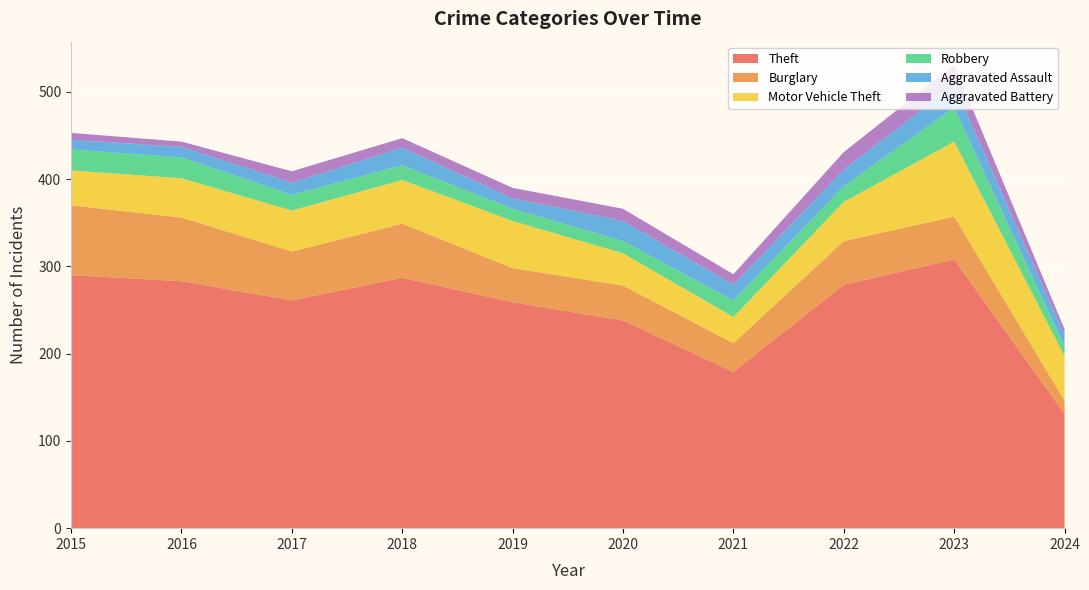

Reading right to left, transcribe all the data shown in this chart.

Theft: 2024=131	2023=308	2022=279	2021=179	2020=238	2019=259	2018=287	2017=261	2016=283	2015=290
Burglary: 2024=15	2023=49	2022=50	2021=33	2020=40	2019=39	2018=62	2017=56	2016=73	2015=80
Motor Vehicle Theft: 2024=51	2023=86	2022=45	2021=30	2020=37	2019=54	2018=50	2017=47	2016=45	2015=40
Robbery: 2024=11	2023=39	2022=18	2021=19	2020=14	2019=14	2018=17	2017=18	2016=24	2015=24
Aggravated Assault: 2024=13	2023=26	2022=19	2021=18	2020=23	2019=12	2018=20	2017=14	2016=12	2015=11
Aggravated Battery: 2024=7	2023=23	2022=20	2021=12	2020=14	2019=12	2018=11	2017=13	2016=6	2015=8